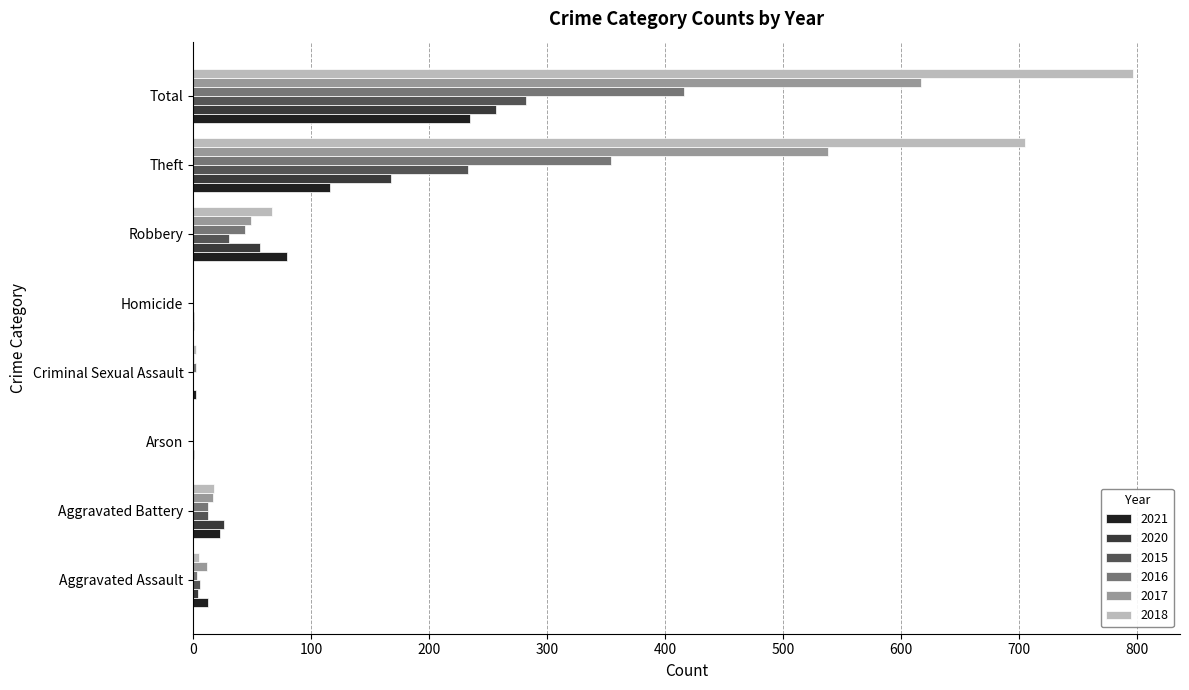

Is the value of 2021 at Theft greater than the value of 2017 at Theft?

No